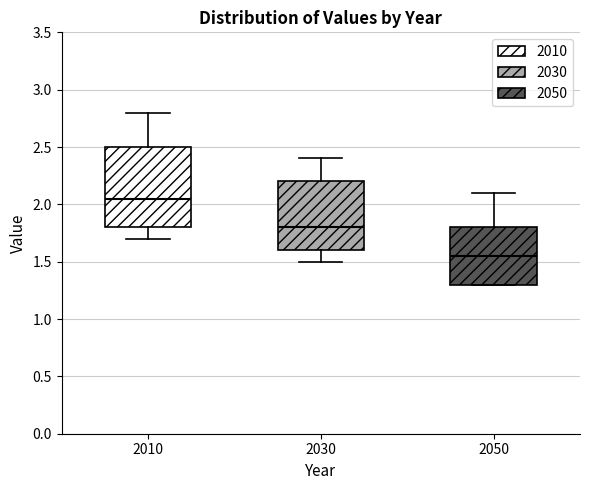

Reading left to right, read every box against the y-axis: the position of its median line, the range the box covers, and the ends of its whiskers. The values are not printed on the chart, so give them approximately, as read against the axis.

2010: median 2.05, box 1.80 to 2.50, whiskers 1.70 to 2.80
2030: median 1.80, box 1.60 to 2.20, whiskers 1.50 to 2.40
2050: median 1.55, box 1.30 to 1.80, whiskers 1.30 to 2.10